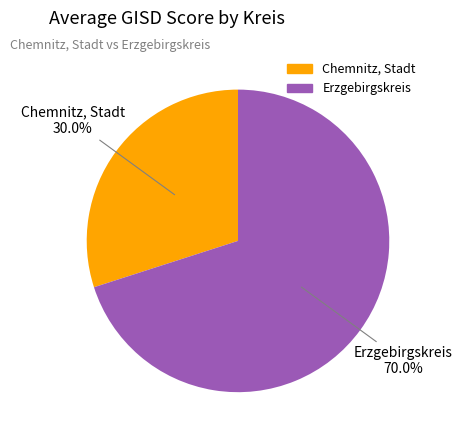

Is Erzgebirgskreis the majority of the pie?

Yes